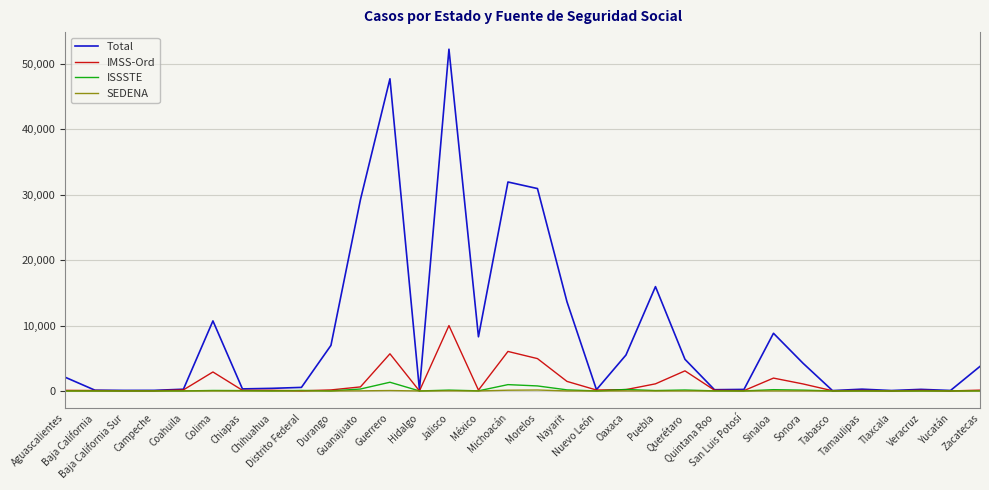

What is the maximum value for IMSS-Ord?

9993